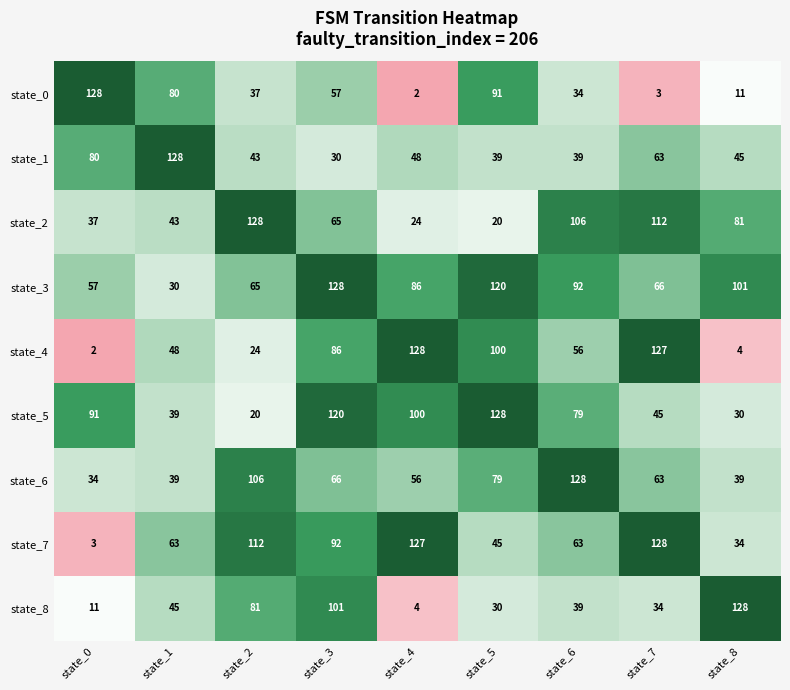

What value does the state_2 series have at state_4, to the nearest 10?

20